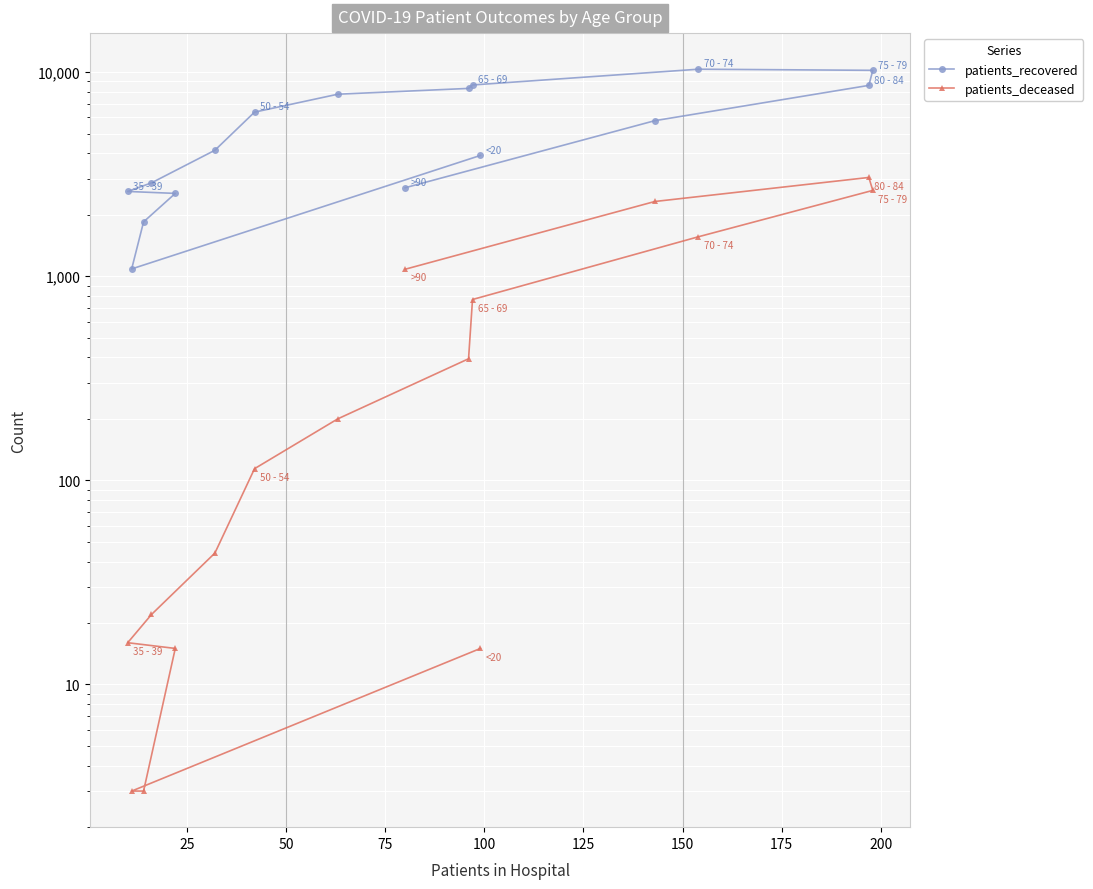

What is the average value of the patients_deceased series?

765